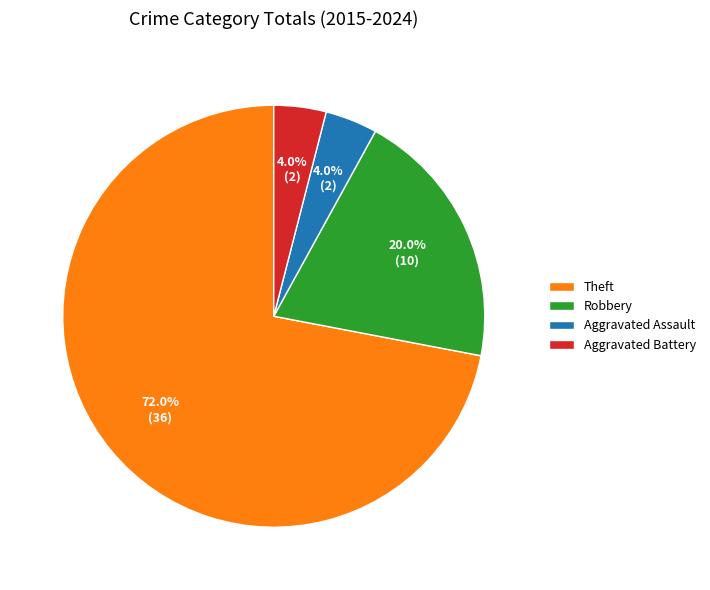

Is the sum of Aggravated Battery and Theft greater than half?

Yes